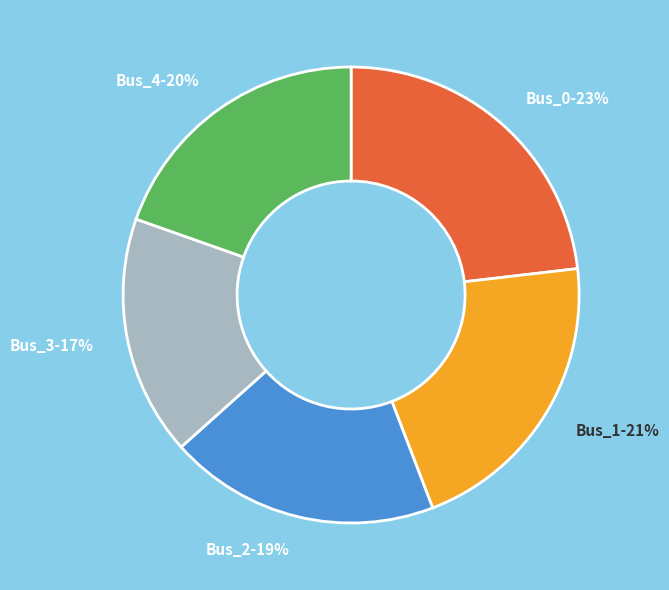

To the nearest percent, what is the difference between the Bus_3 and Bus_4 slice percentages?

3%